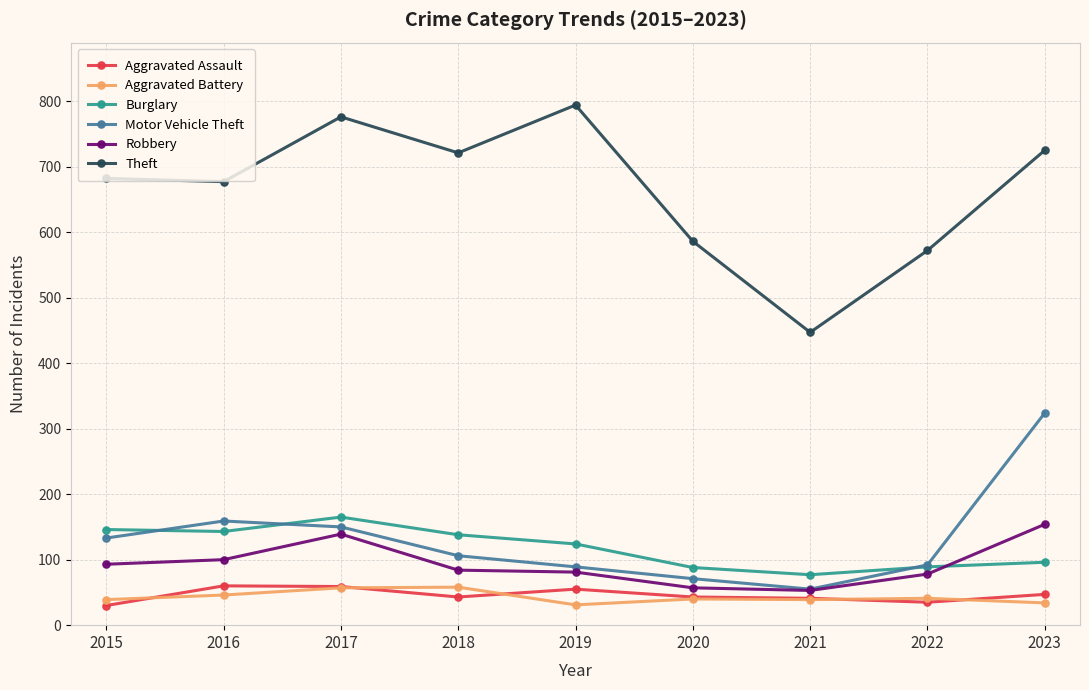

Where is the first local minimum for Motor Vehicle Theft?

2021